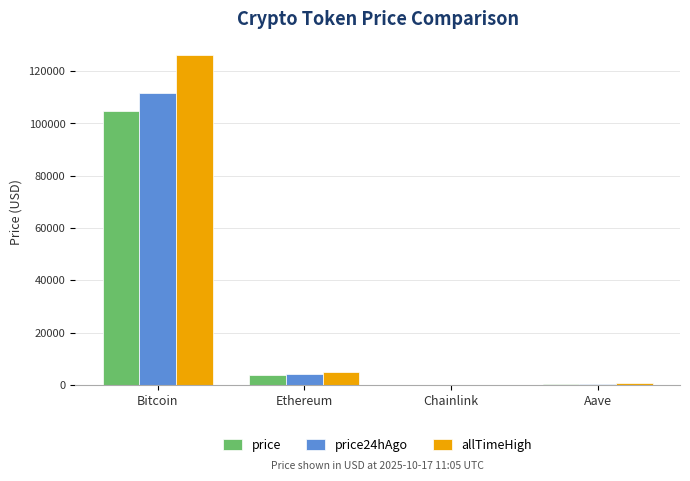

What is the highest value of the price series?

104751.0